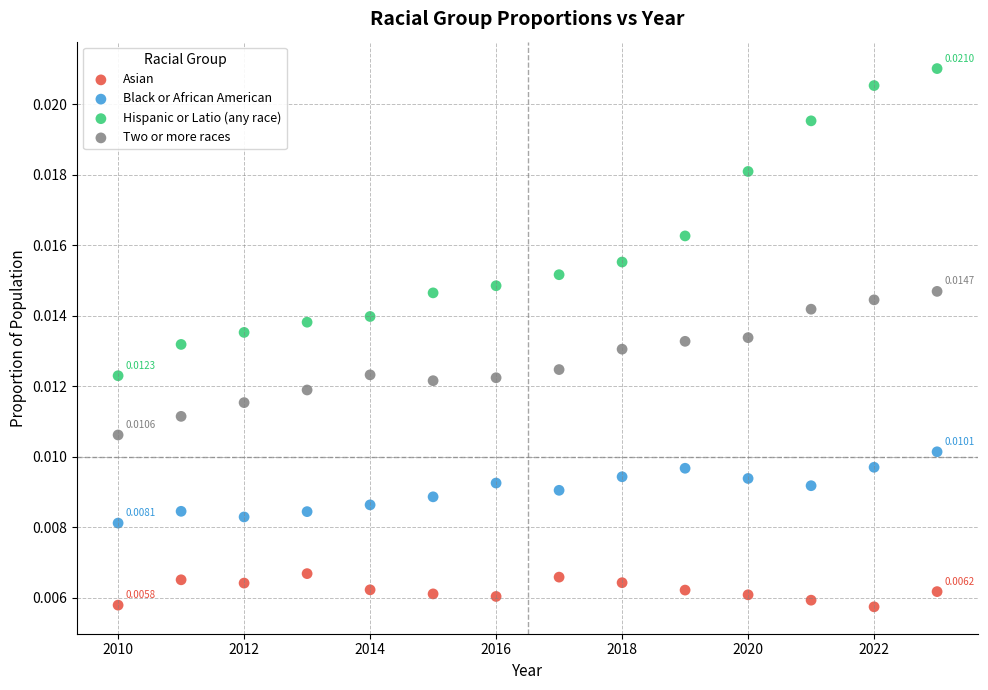

What is the X range (max minus min) for the scatter plot?

13.0